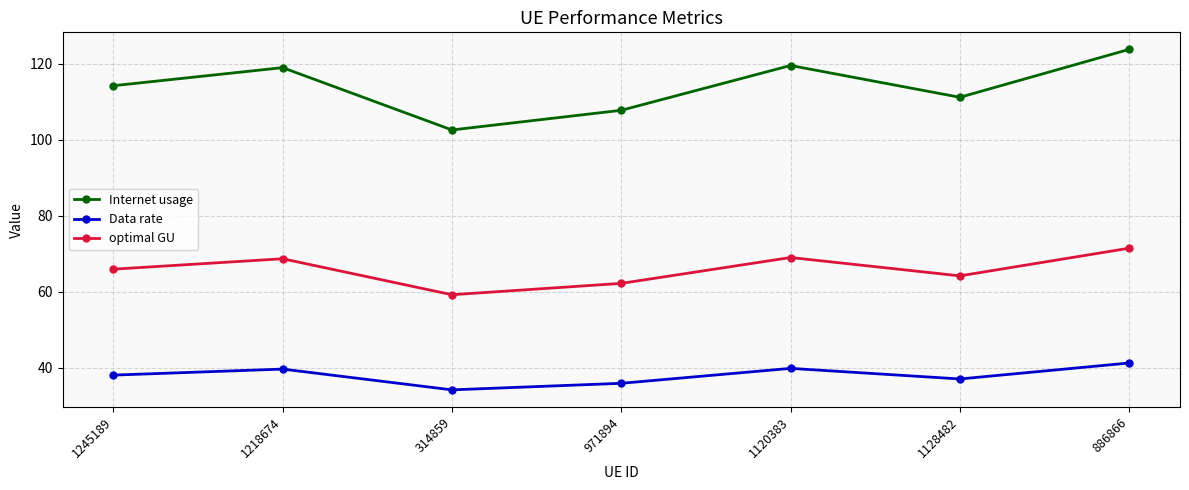

What is the difference between the maximum and minimum values in the Internet usage series?

21.2